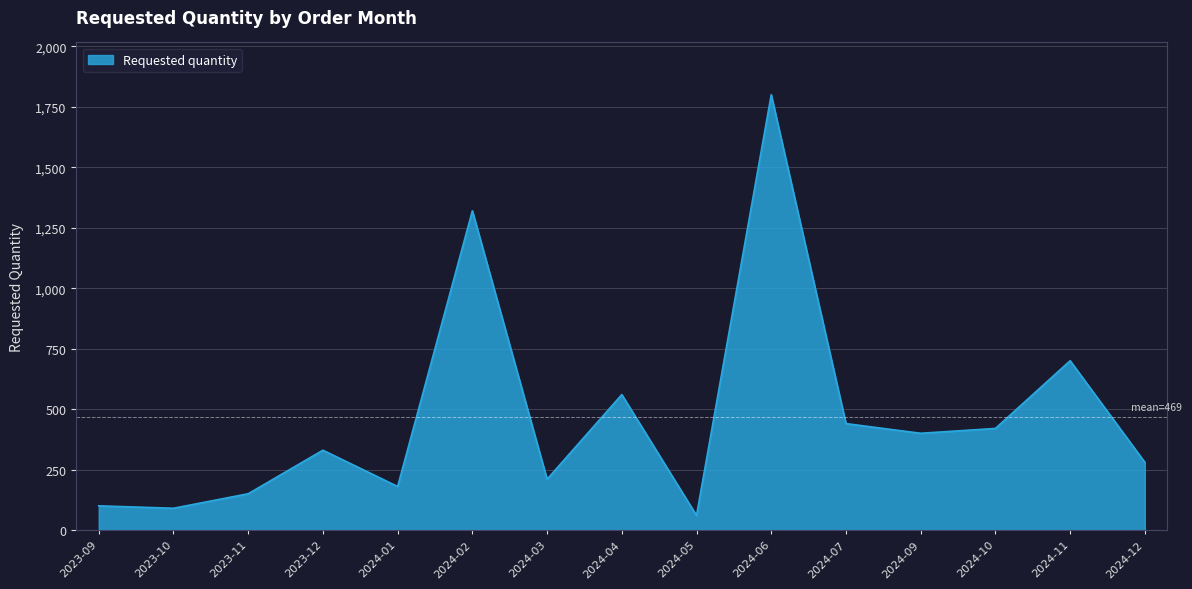

Which has a higher value, 2023-09 or 2024-09?

2024-09